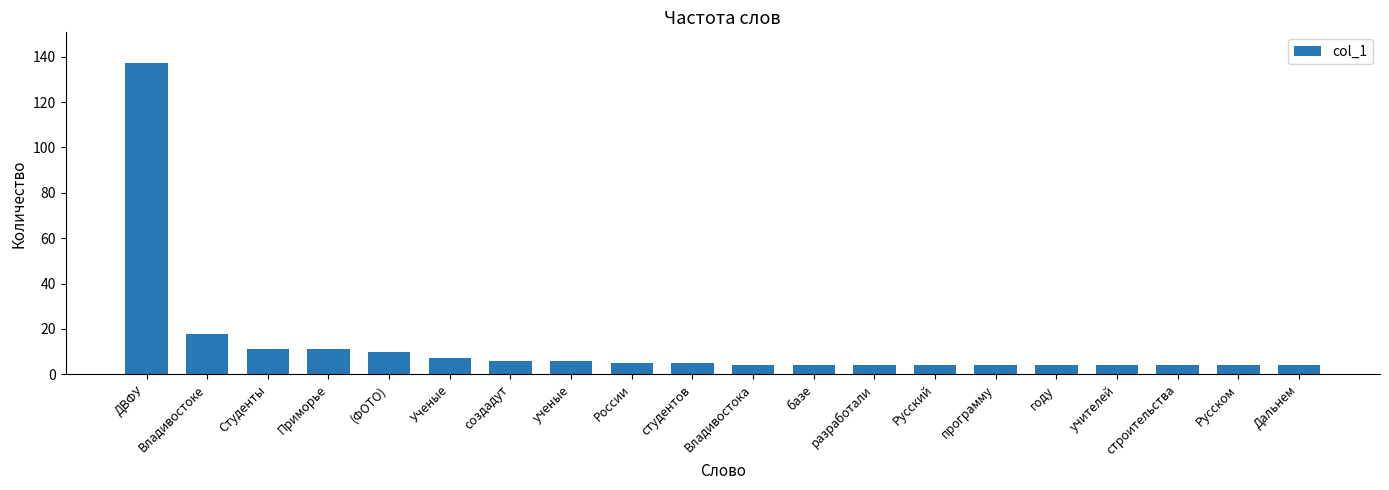

What is the maximum value shown in the chart?

137